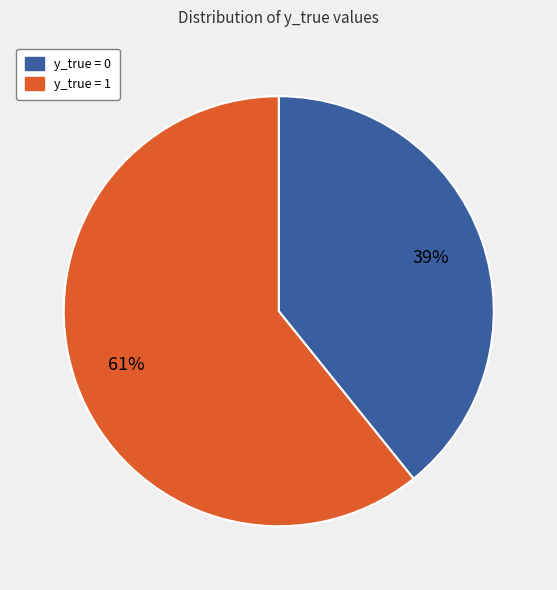

Which slice is the smallest?

y_true = 0